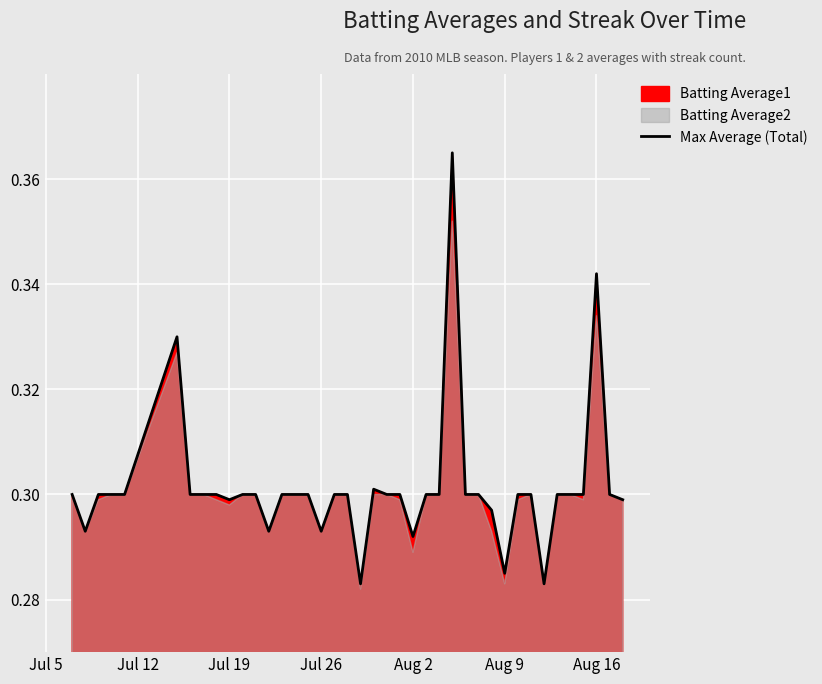

True or false: the data has more than 2 interior local peaks.

True